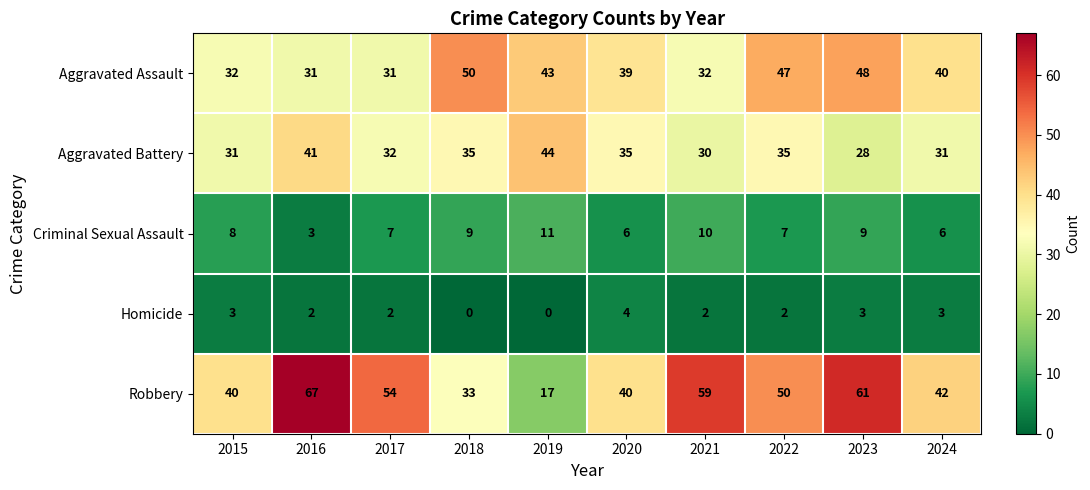

Which series has the largest range (max minus min)?

Robbery